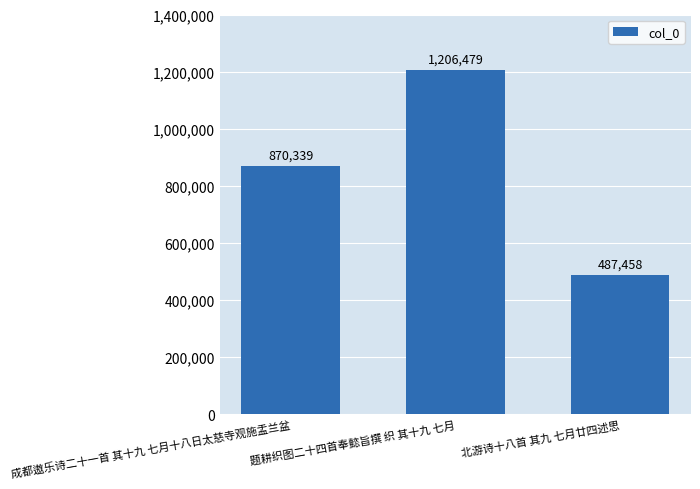

Reading left to right, what are all the values shown in this chart?

成都遨乐诗二十一首 其十九 七月十八日太慈寺观施盂兰盆=870339	题耕织图二十四首奉懿旨撰 织 其十九 七月=1206479	北游诗十八首 其九 七月廿四述思=487458